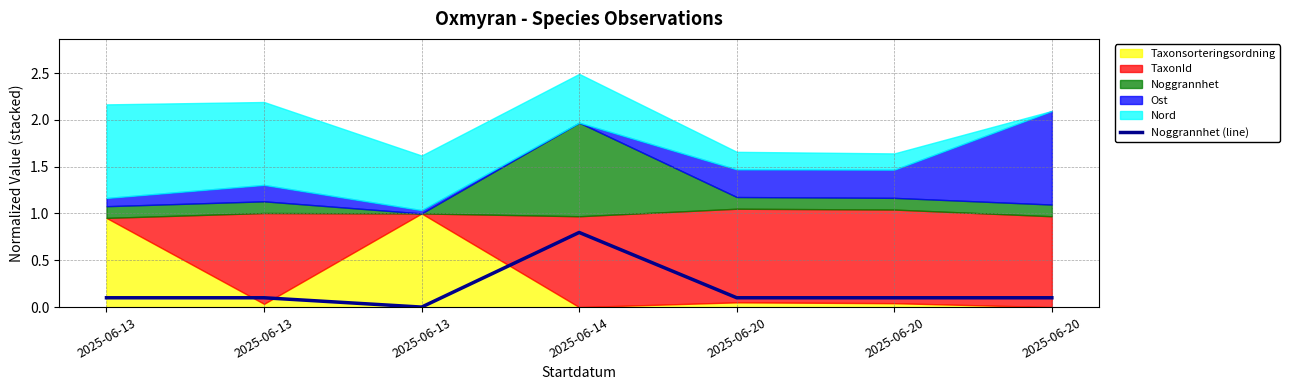

At which category does the data reach its first local peak?

2025-06-14